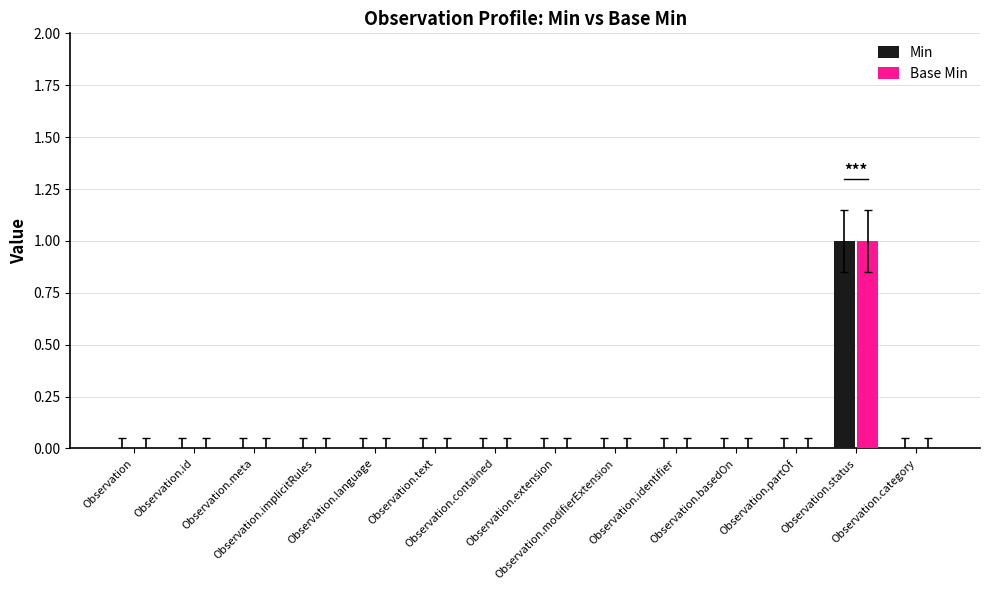

Are the bars grouped side by side (vs. stacked)?

Yes